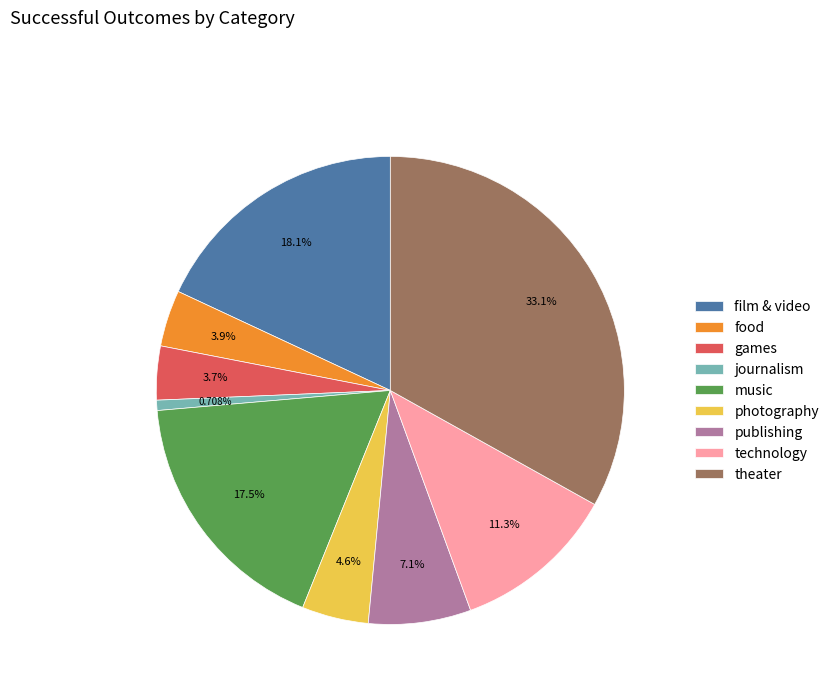

Which slice is the largest?

theater